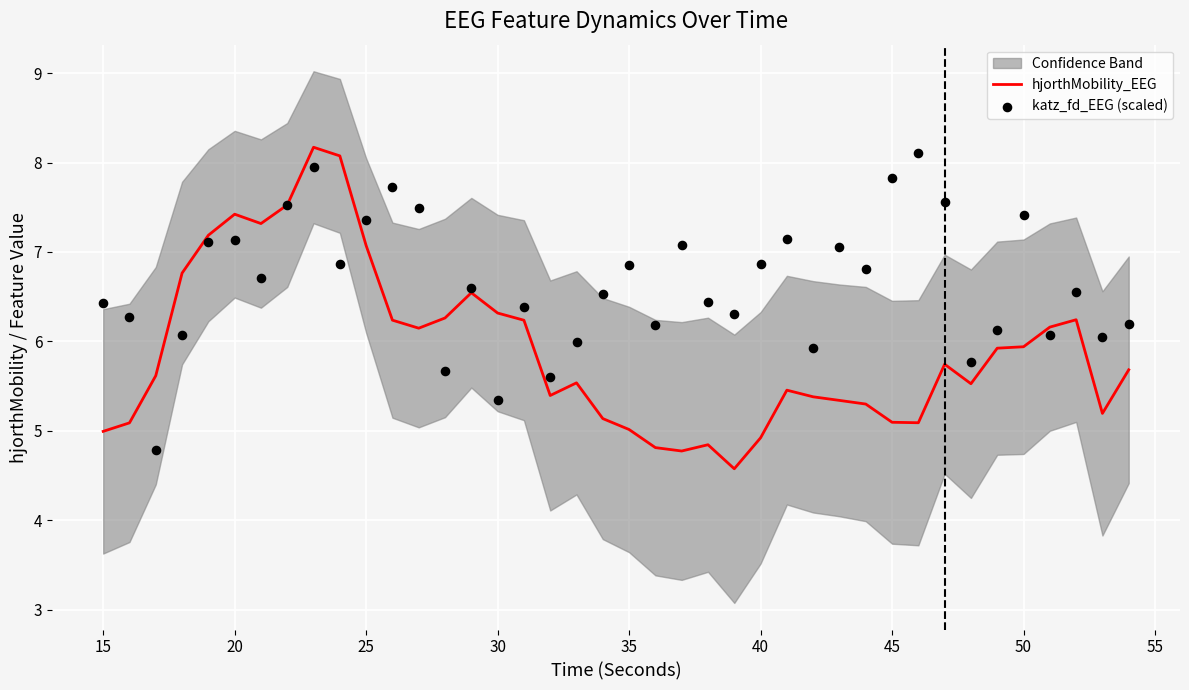

Which series has the widest spread of Y values?

hjorthMobility_EEG